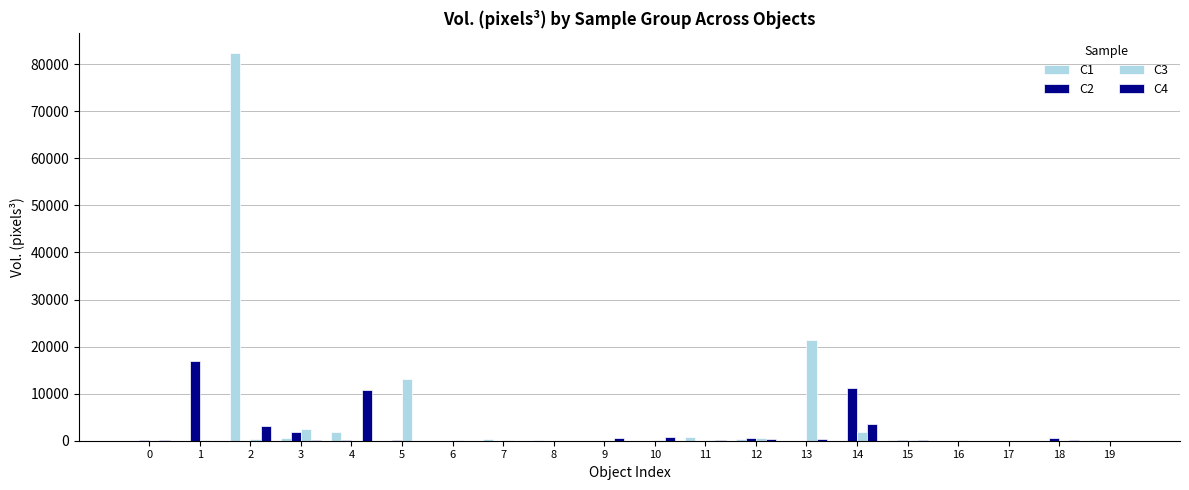

What is the sum of all C1 values?

86947